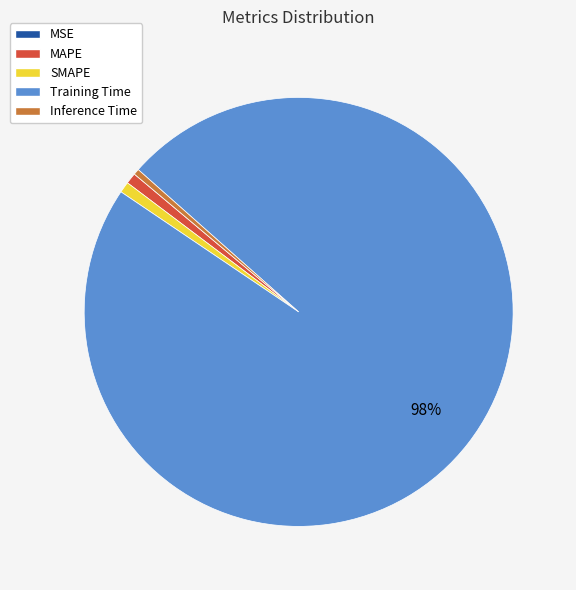

The Inference Time slice represents 0% of the pie. True or false?

True